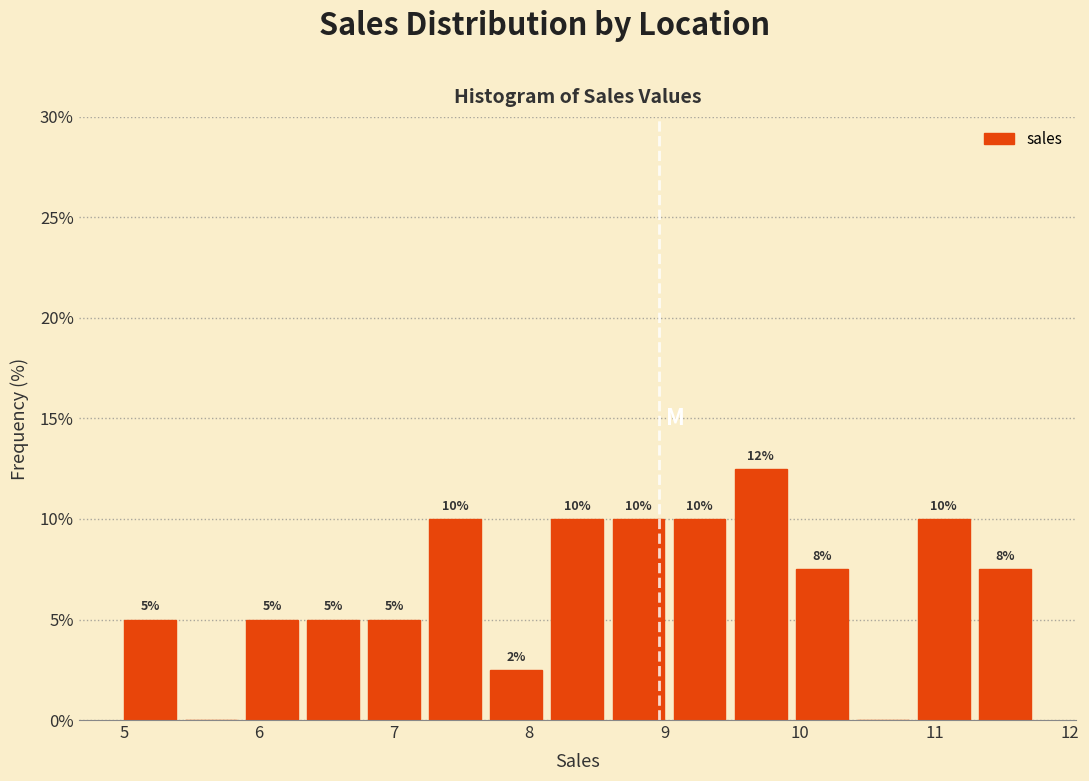

Which range on the x-axis has the tallest bar?

9.5 to 9.9